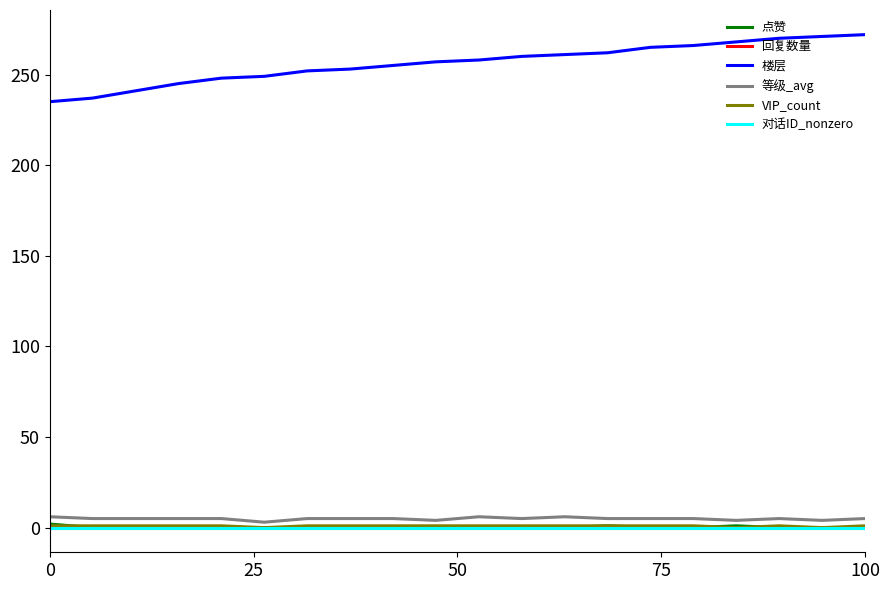

Which series has the largest total across all categories?

楼层